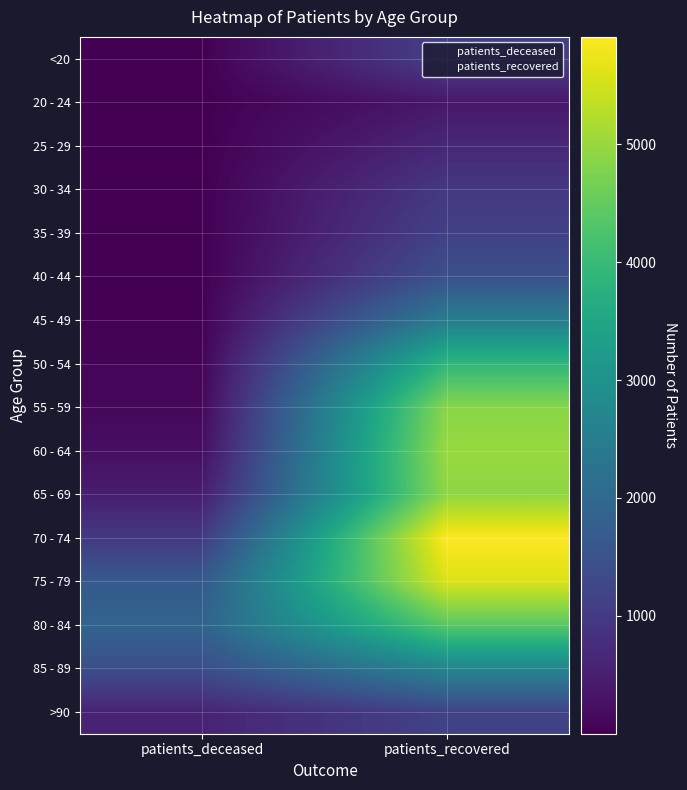

Between patients_recovered and patients_deceased, which is larger?

patients_recovered